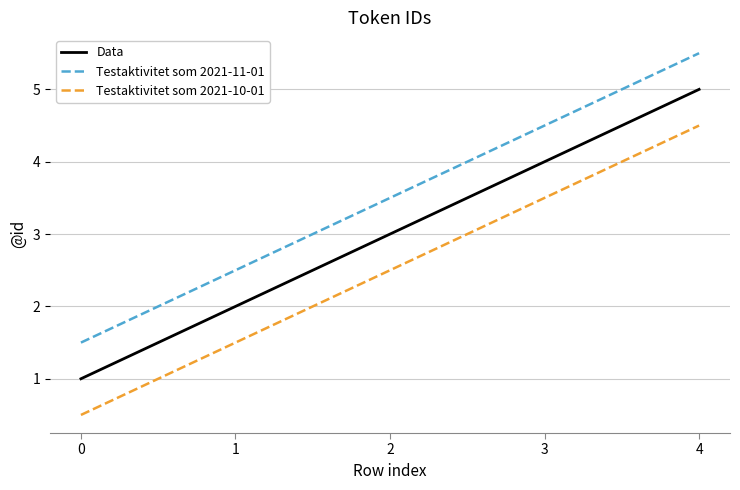

What is the difference between the highest and lowest values at 0?

1.0